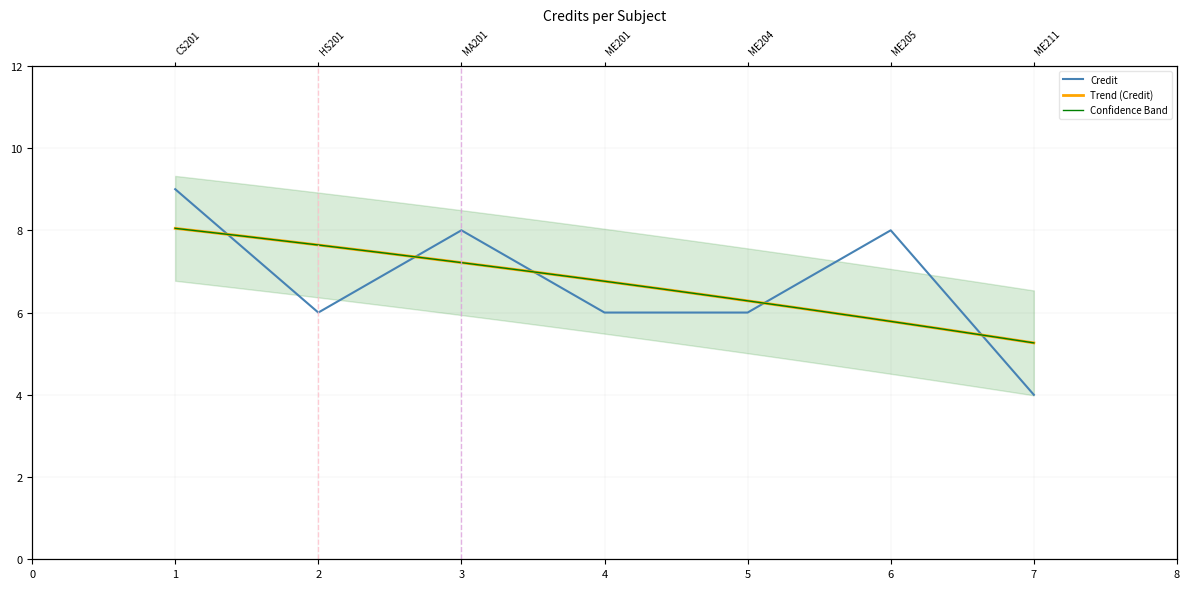

Reading left to right, list all the values displayed in this chart.

9	6	8	6	6	8	4